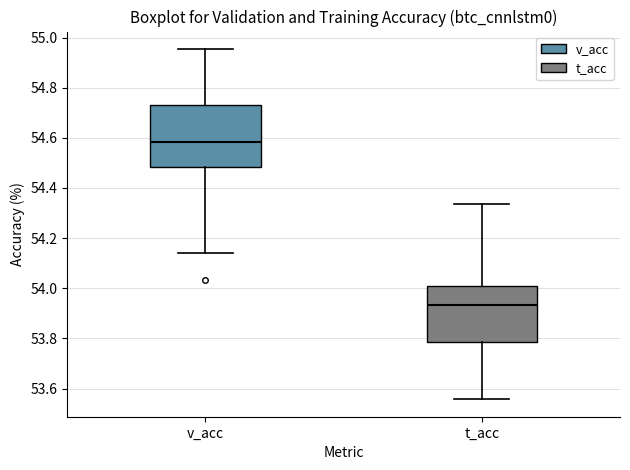

Which box's median line is the lowest?

t_acc